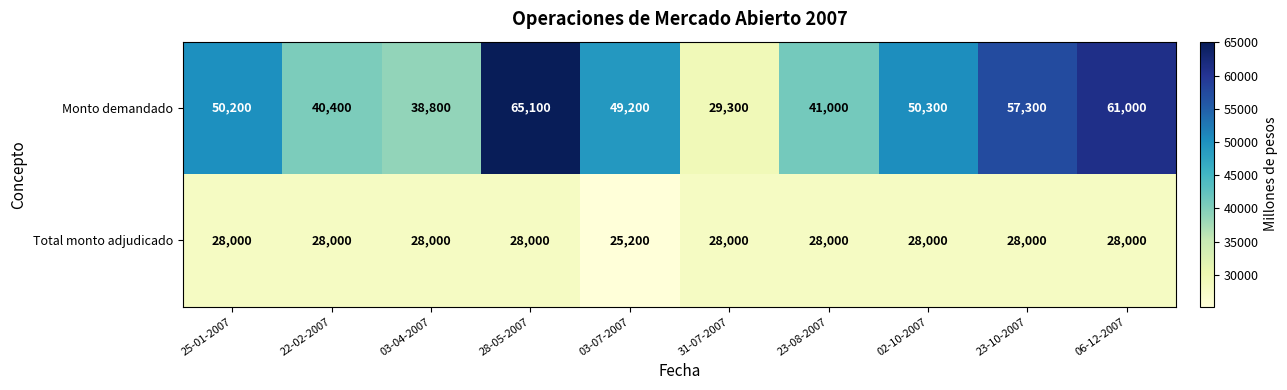

Is it true that Monto demandado equals 34955 at 02-10-2007?

False